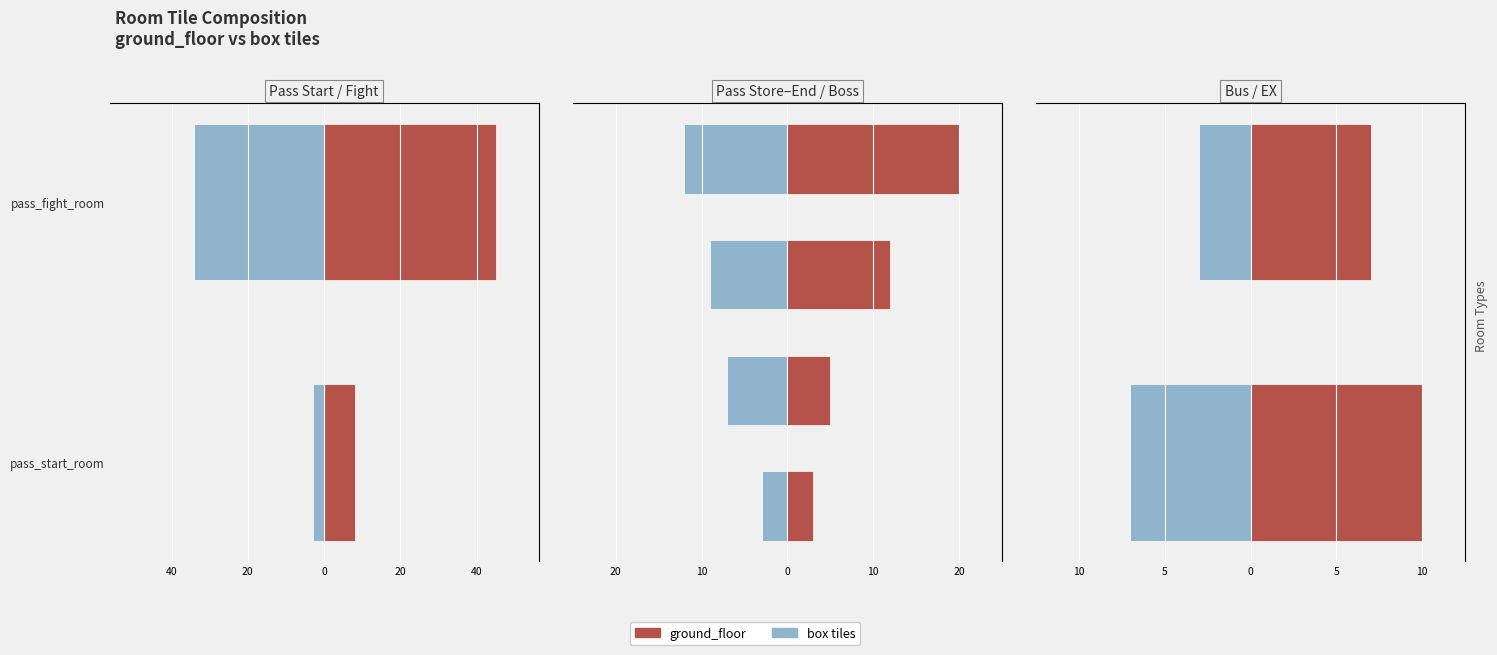

Rank the series by their maximum value, from highest to lowest.

ground_floor, box tiles